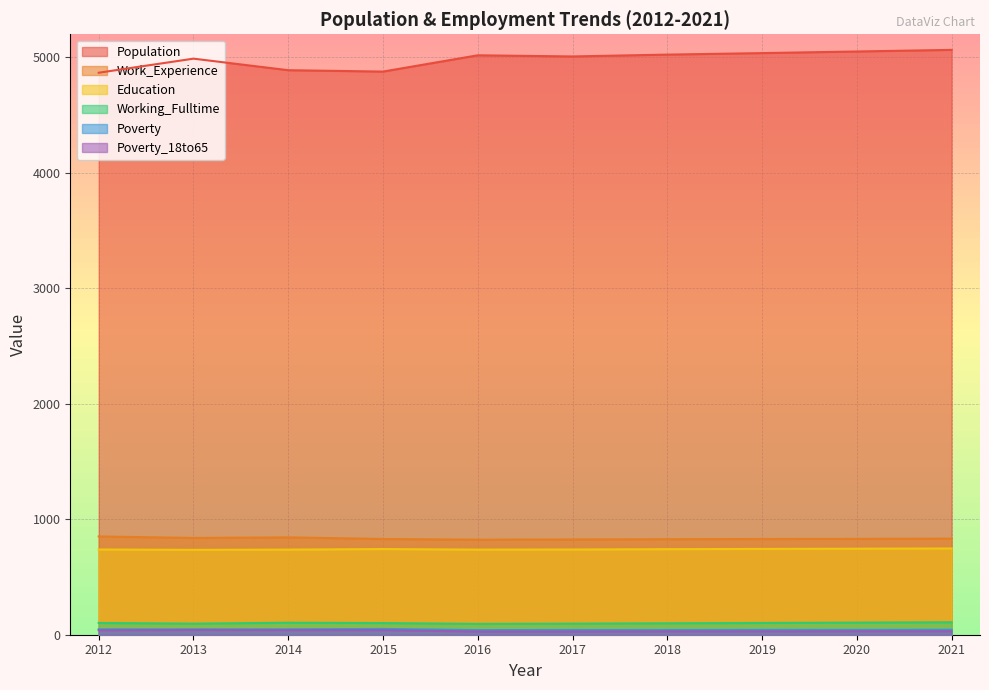

How many values in the Work_Experience series are below 830?

5